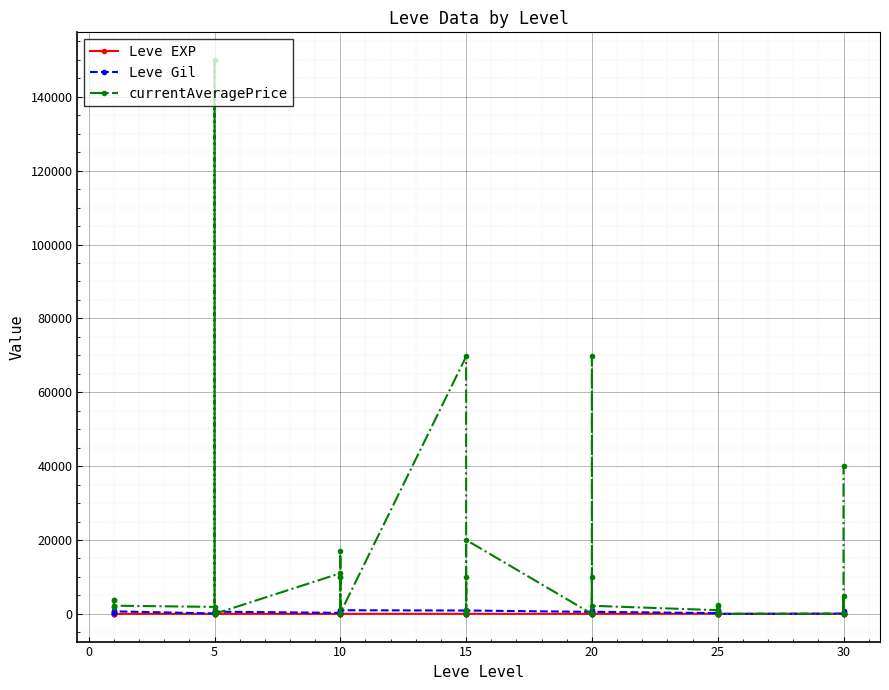

Is it true that Leve EXP equals 21 at 25?

False